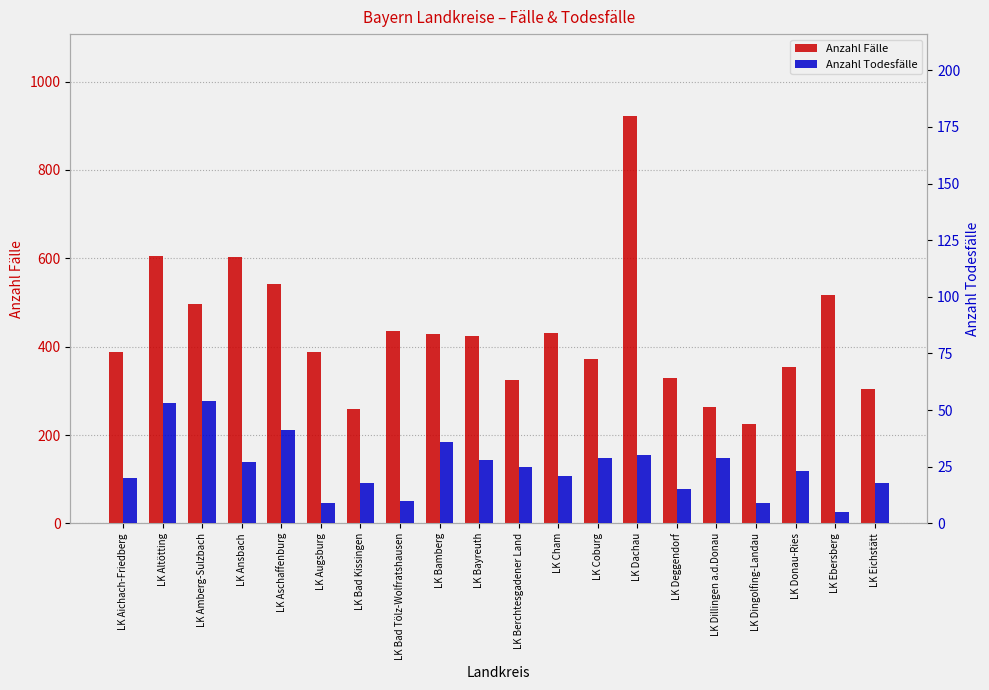

Count the number of categories in the chart.

20